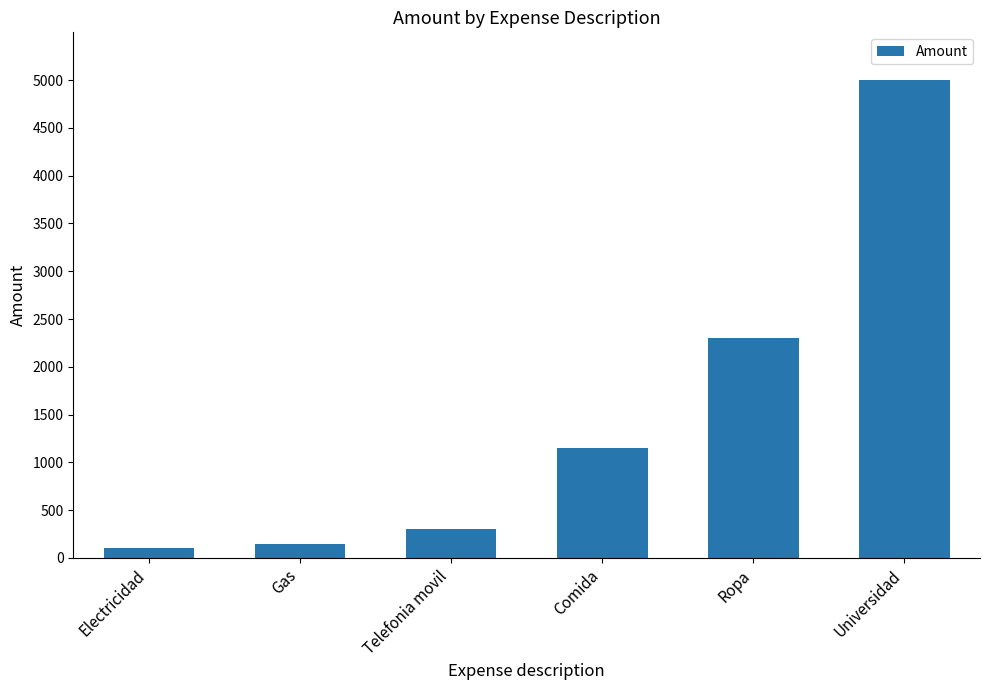

How many data points are less than 1150?

3